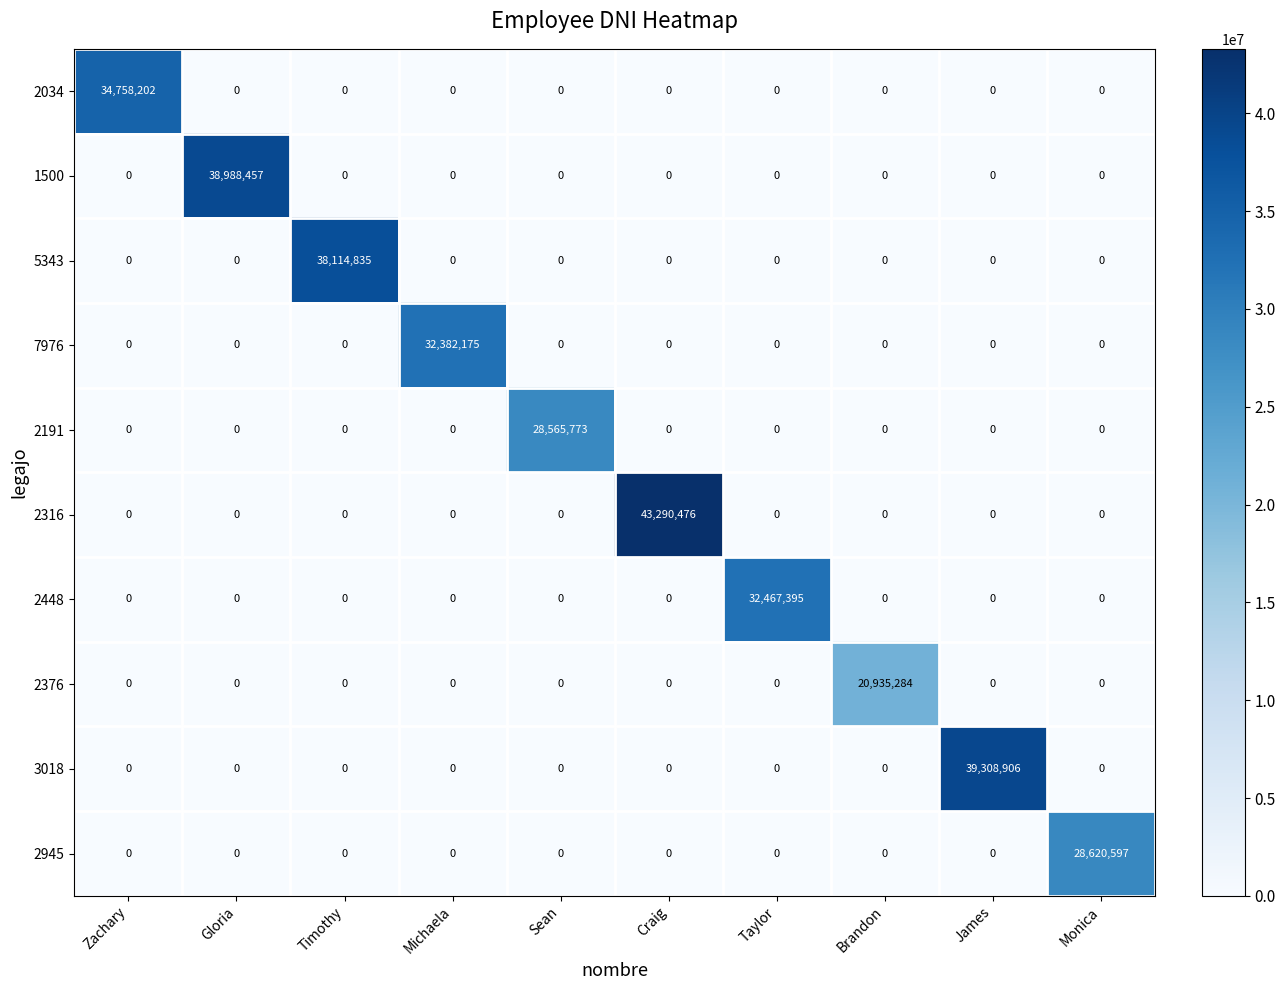

What is the average value of the 2316 series?

4329048